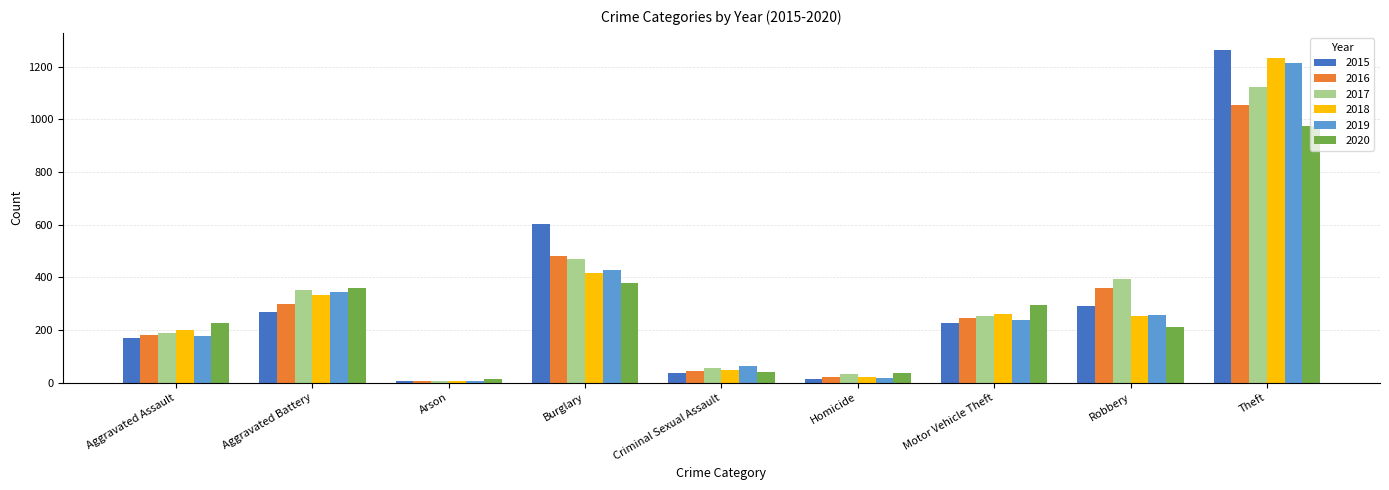

Is it true that 2016 equals 830 at Burglary?

False